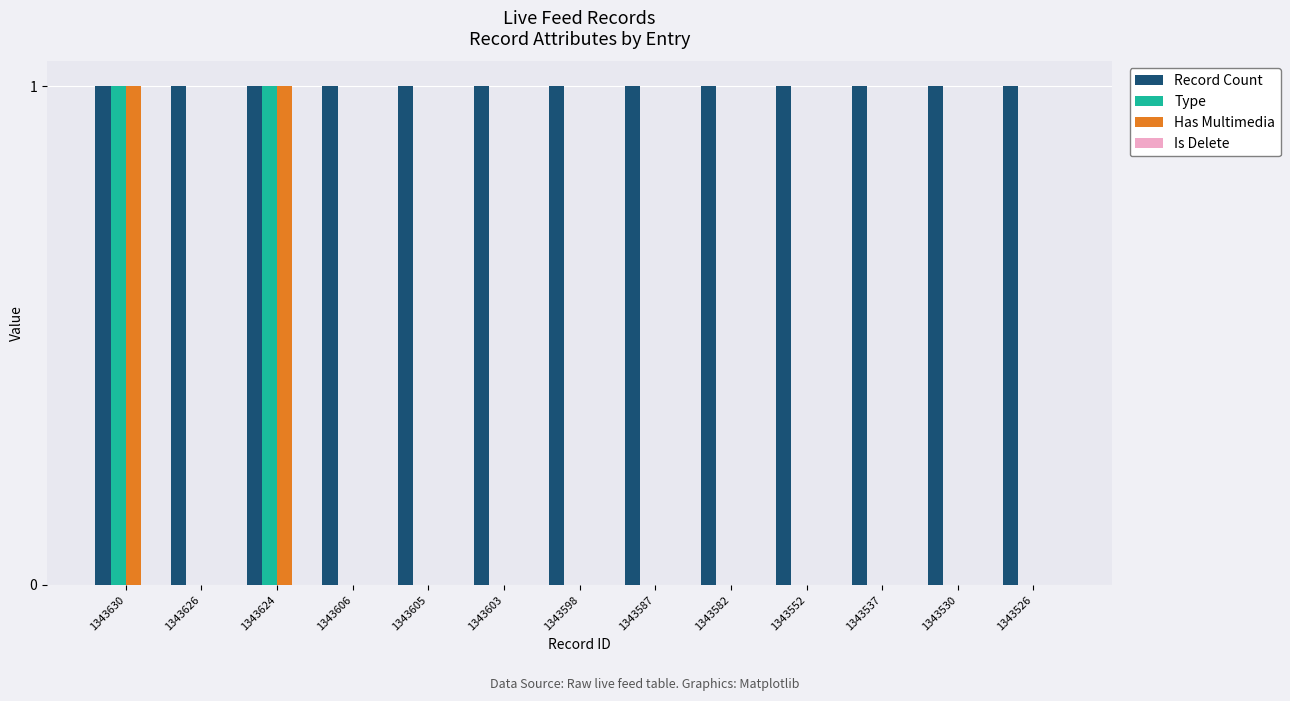

What is the total value across all series at 1343582?

1